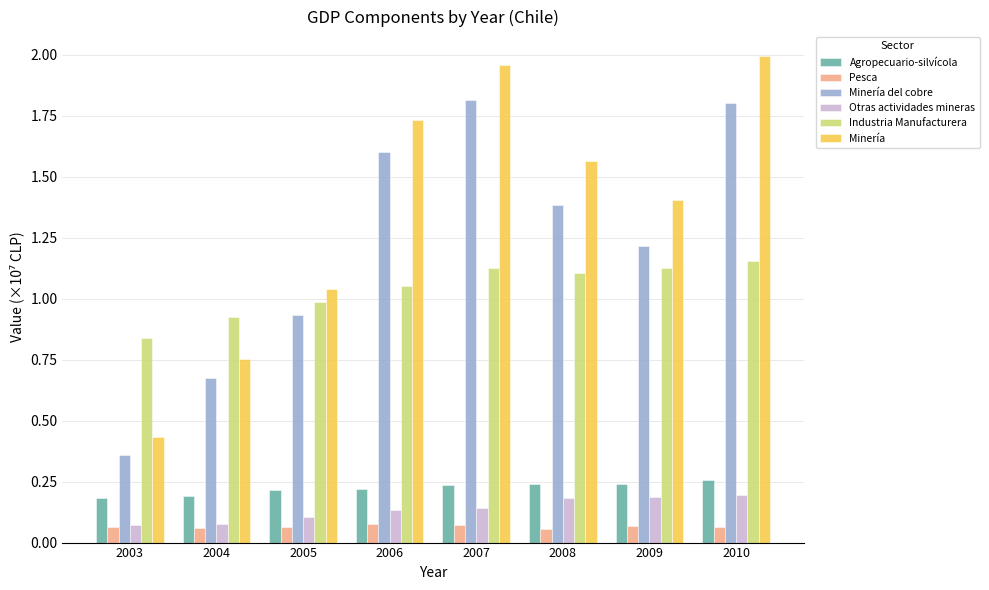

The value of Otras actividades mineras at 2009 is 0.3. True or false?

False